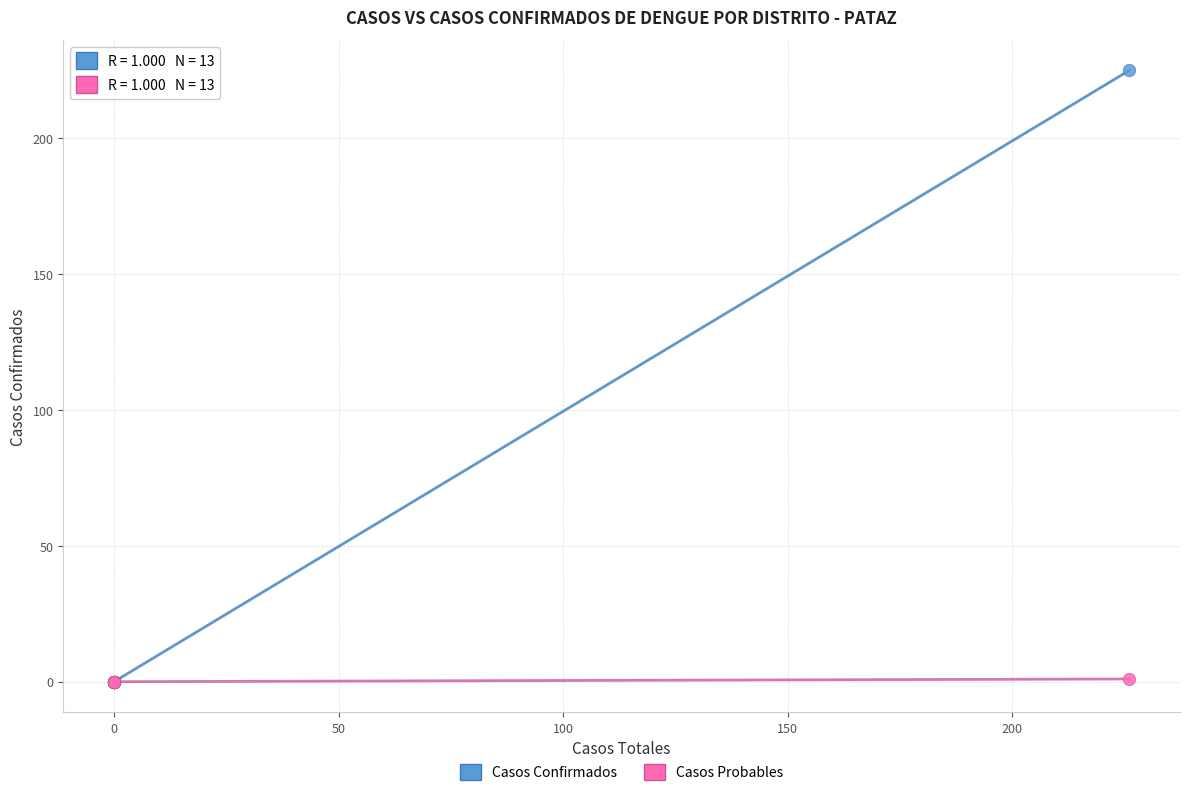

Which series reaches the maximum Y coordinate?

Casos Confirmados